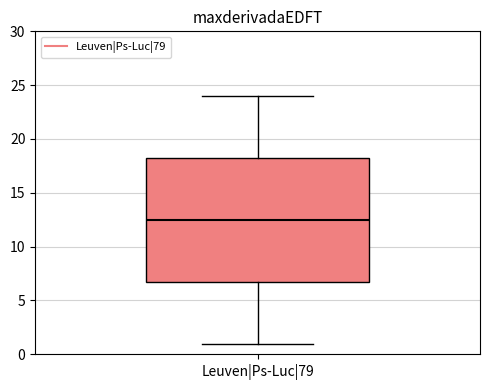

Transcribe this box plot: give where the median line is, the range the box spans, and where the two whiskers end, as read against the y-axis. The values are not printed on the chart, so give them approximately, as read against the axis.

median 12.5, box 7.0 to 18.5, whiskers 1.0 to 24.0